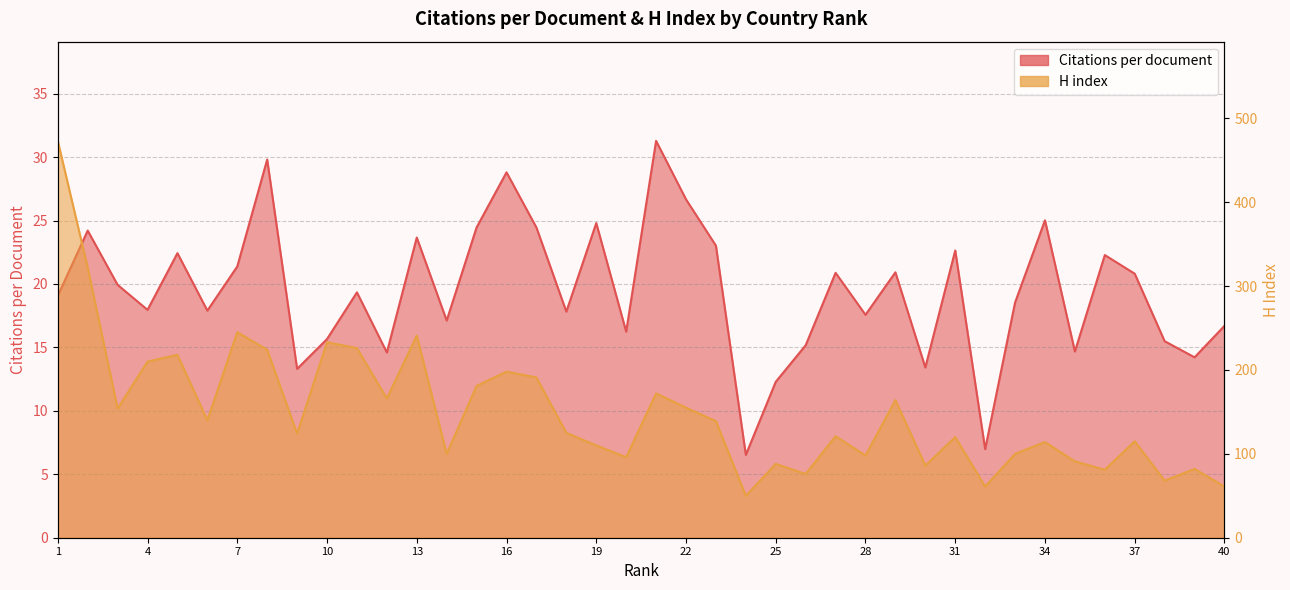

What is the difference between the H index values at 18 and 38?

57.0